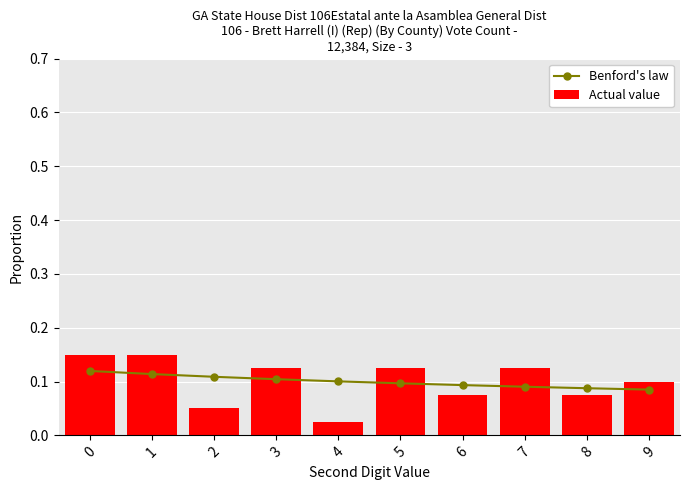

What is the total value across all series at 5?

0.2